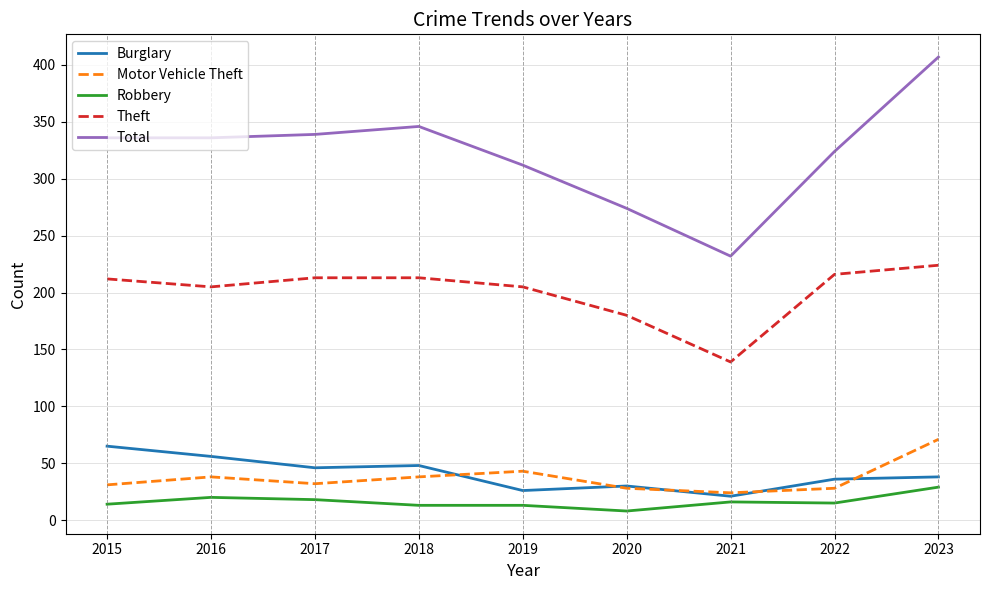

How many distinct data groups are displayed?

5